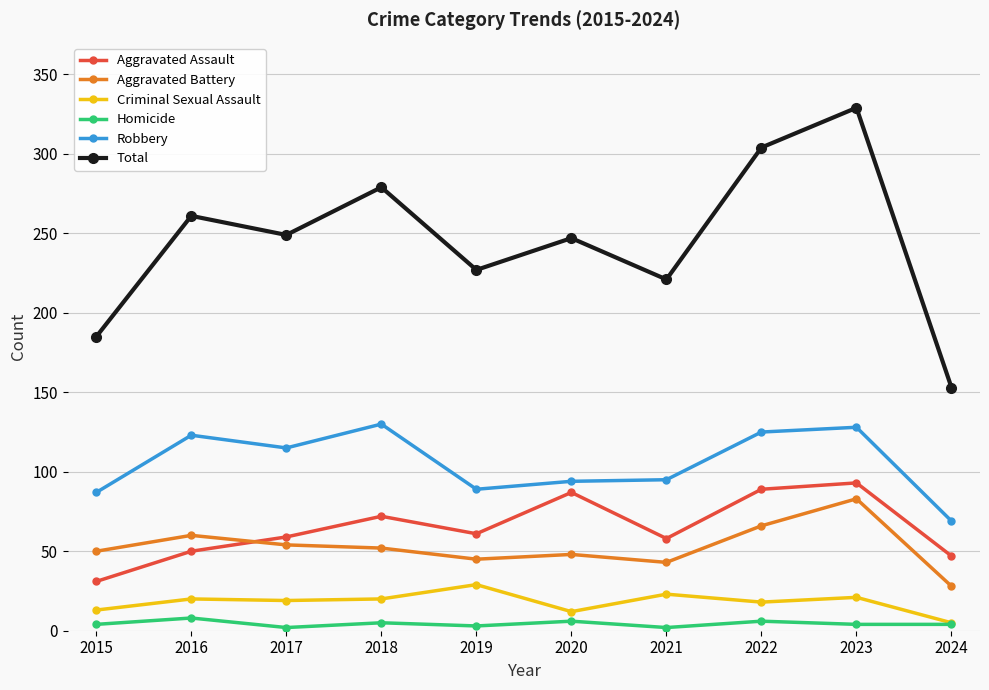

What is the difference between the Aggravated Battery values at 2018 and 2017?

2